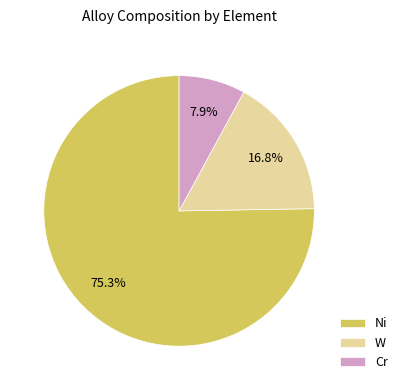

To the nearest percent, what is the difference between the largest and smallest slice percentages?

67%